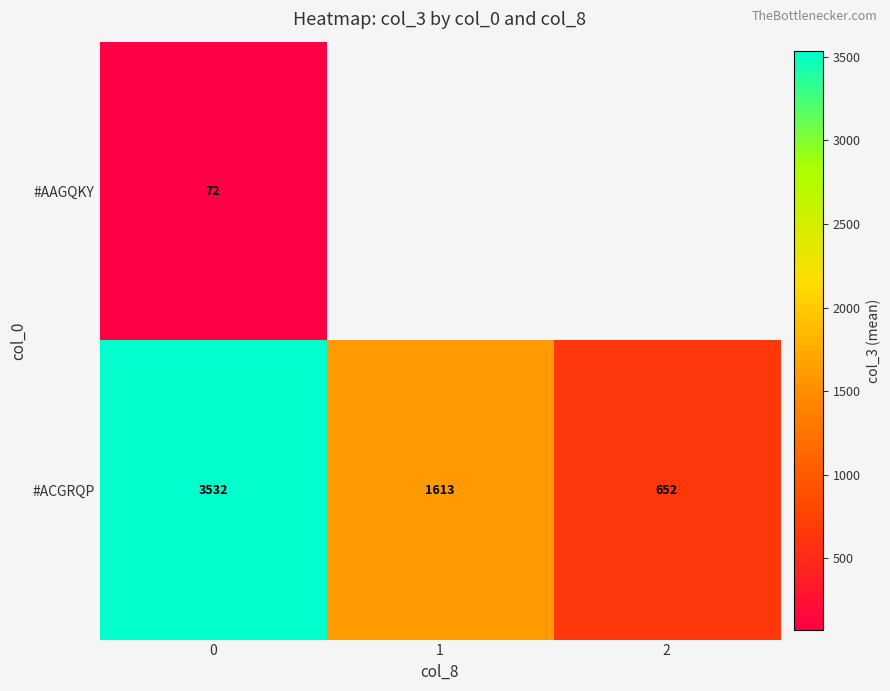

What is the difference between the maximum and minimum values in the #ACGRQP series?

2880